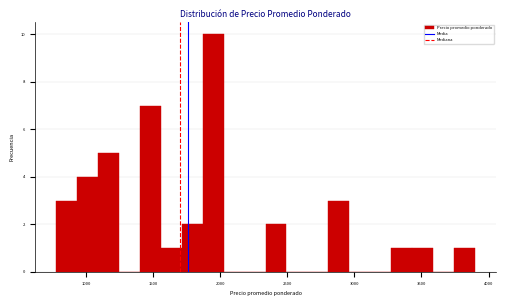

Read against the x-axis, roughly where is the centre of the tallest bar?

1950